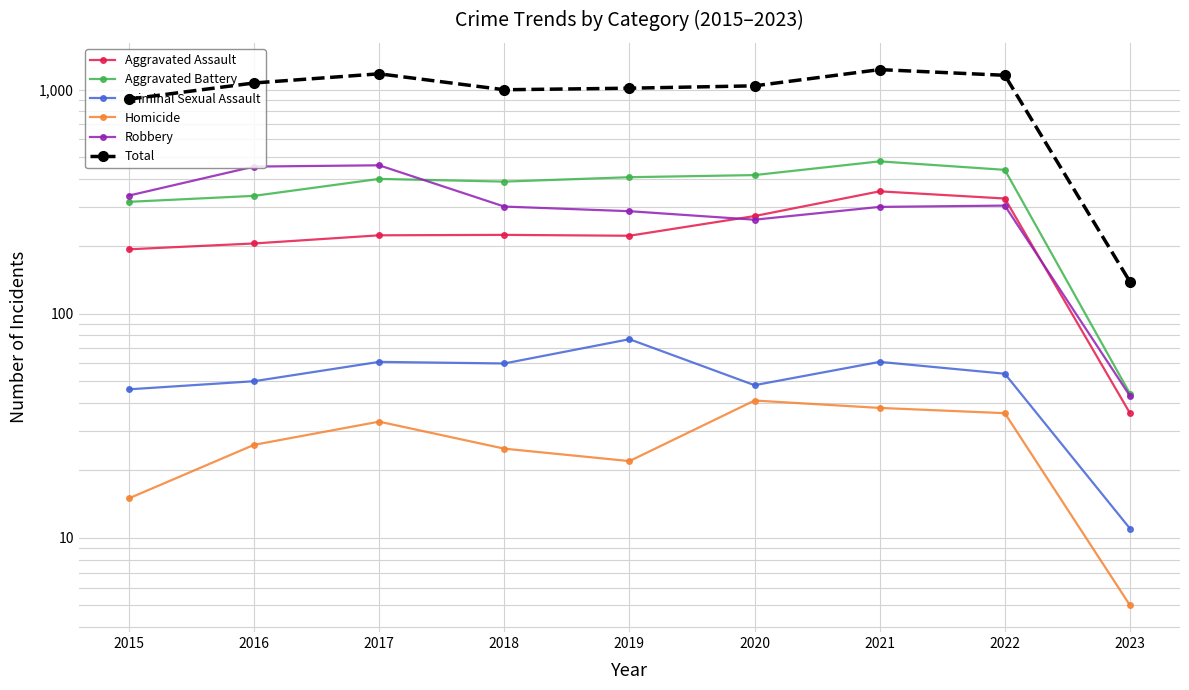

At how many categories does at least one series exceed 662?

8